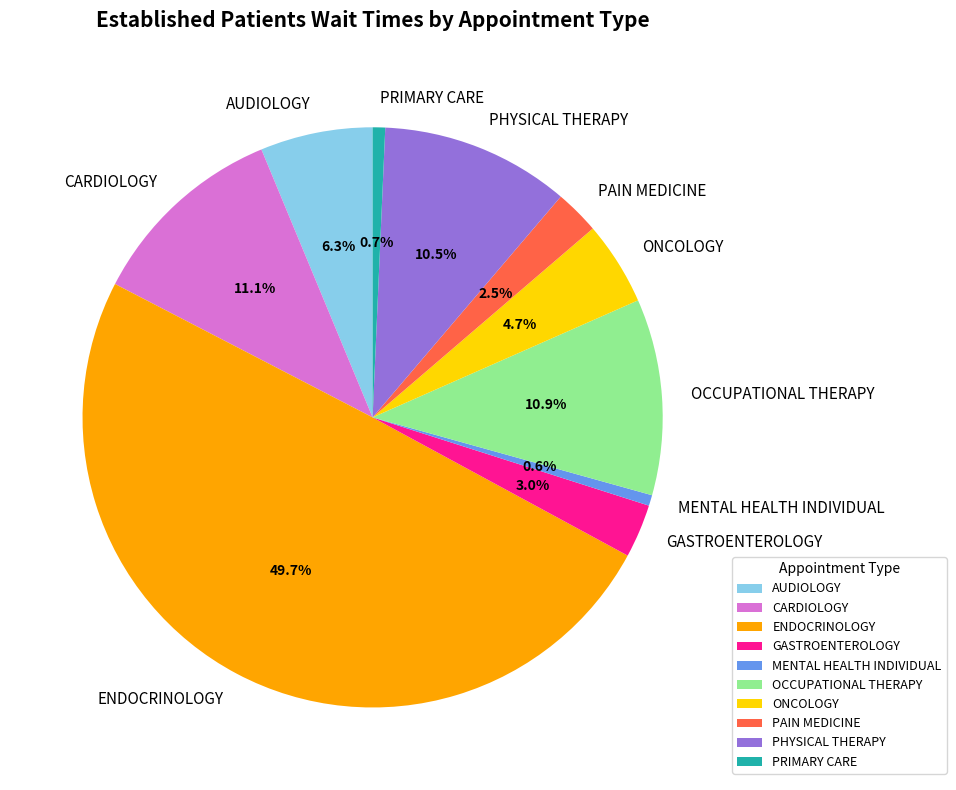

Which slice is the largest?

ENDOCRINOLOGY